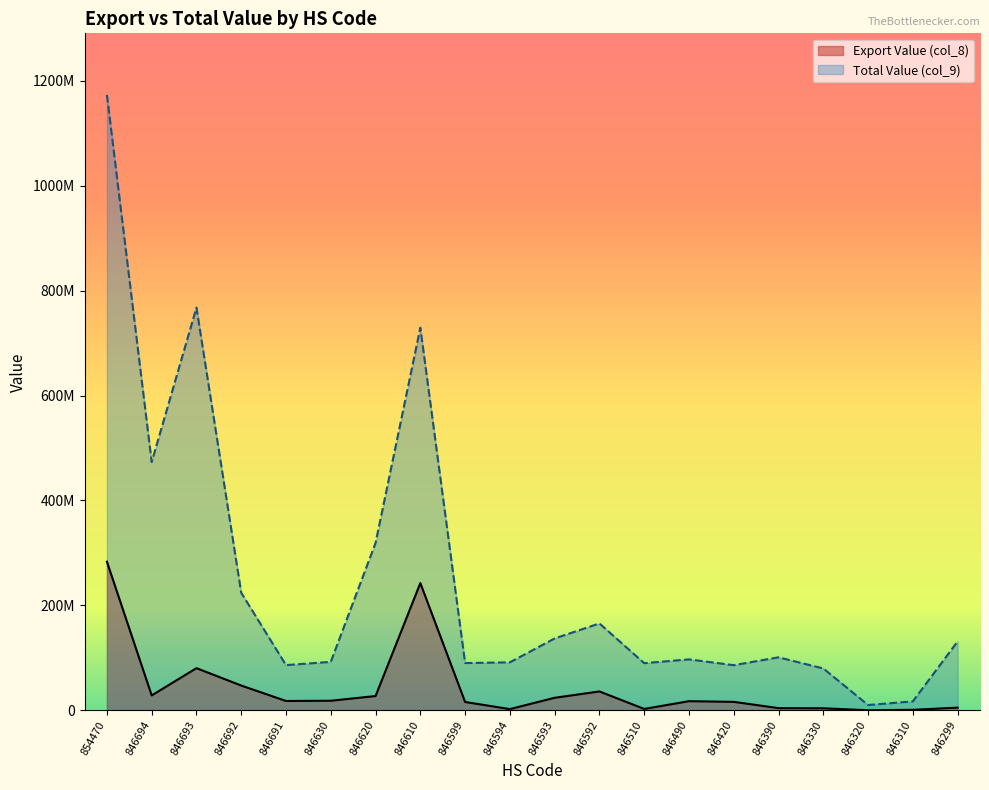

Reading left to right, what are all the values shown in this chart?

Export Value (col_8): 283379997	28456314	80432859	47293315	17868589	18323852	27254742	242595549	15960813	2383899	23961911	36040149	2716580	17482378	16196873	4235407	3938264	211952	1046817	5169989
Total Value (col_9): 1173139254	473333712	767628344	224083838	86239649	92409014	319101167	729342892	90141963	91533853	137044535	165657981	89960683	97126726	86080709	101081825	79884166	10148987	17118293	131315989